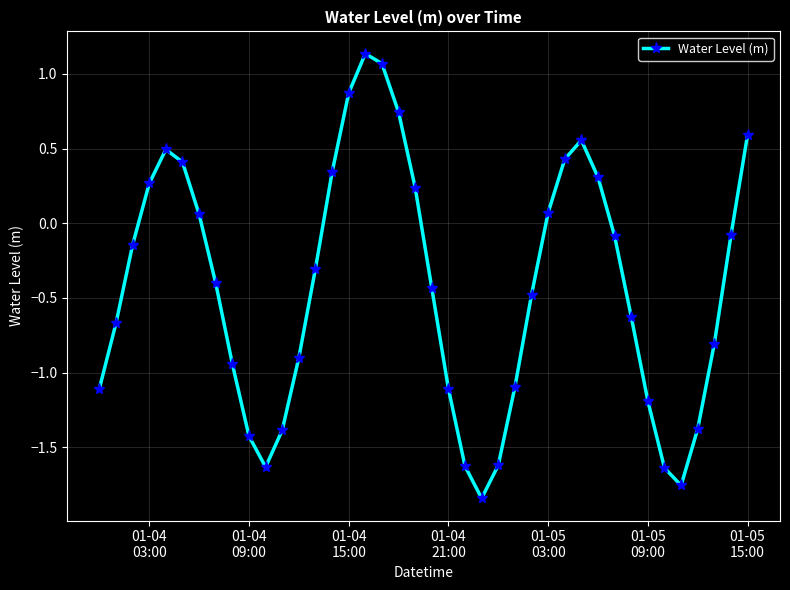

True or false: the data has more than 1 interior local peaks.

True